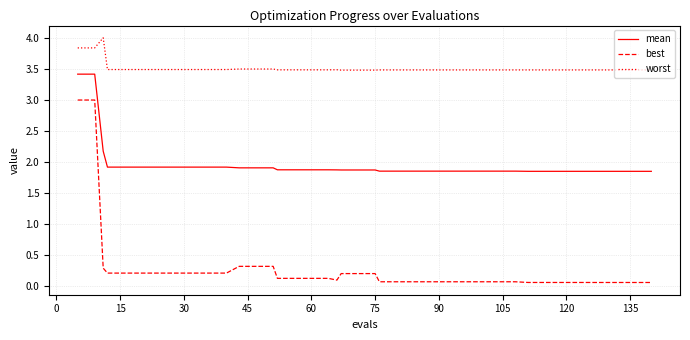

True or false: worst and best cross at least once.

False